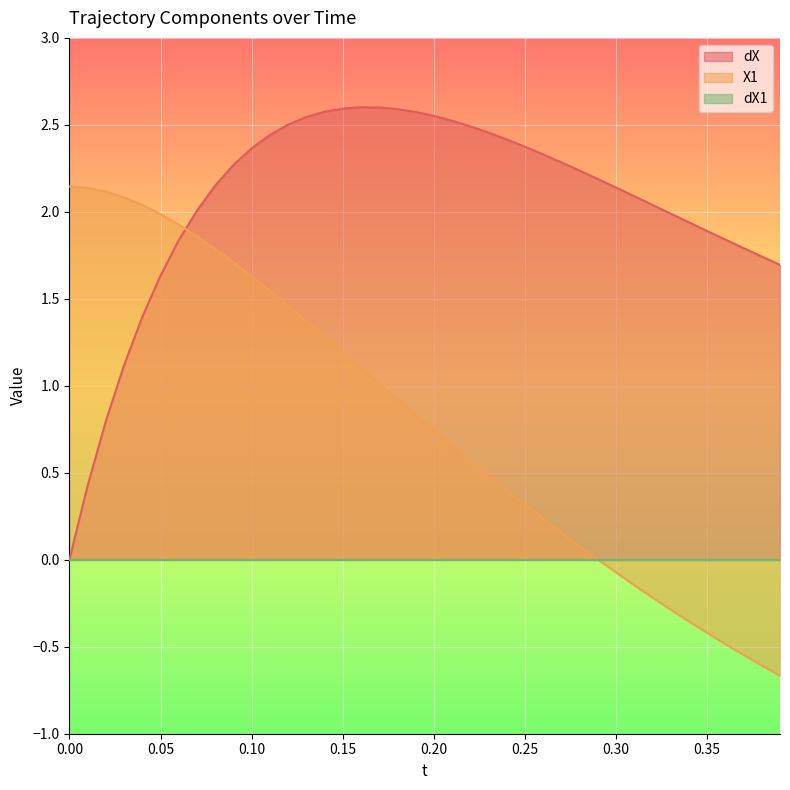

Does the chart display data point markers on the line(s)?

No